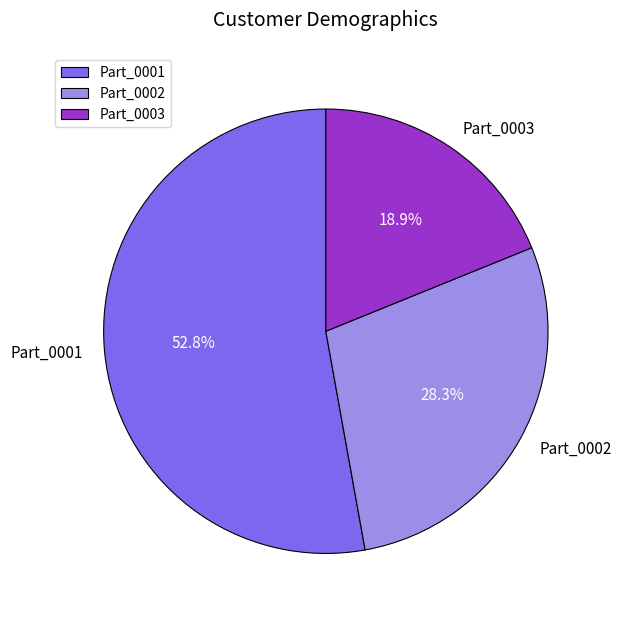

To the nearest percent, what is the average slice percentage?

33%